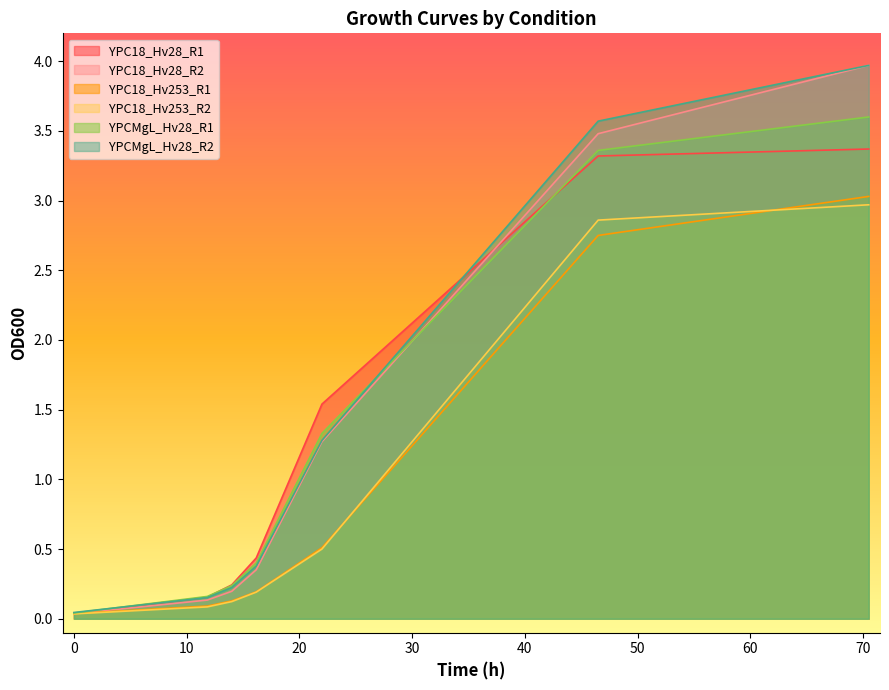

Which category has the highest value in the YPCMgL_Hv28_R2 series?

70.5